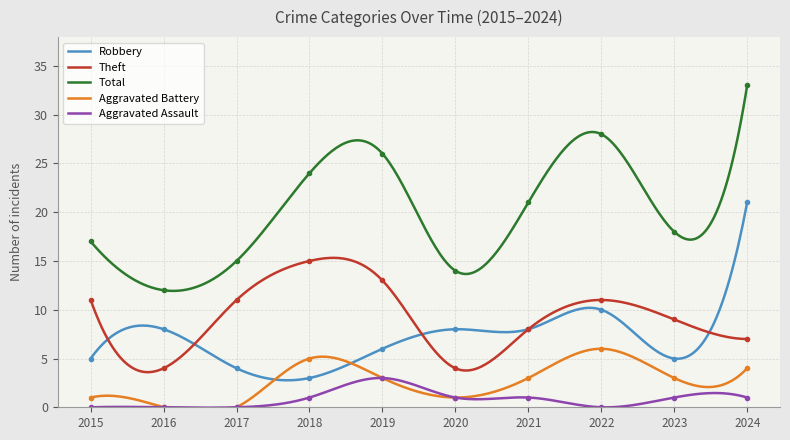

Count the number of data series in this chart.

5